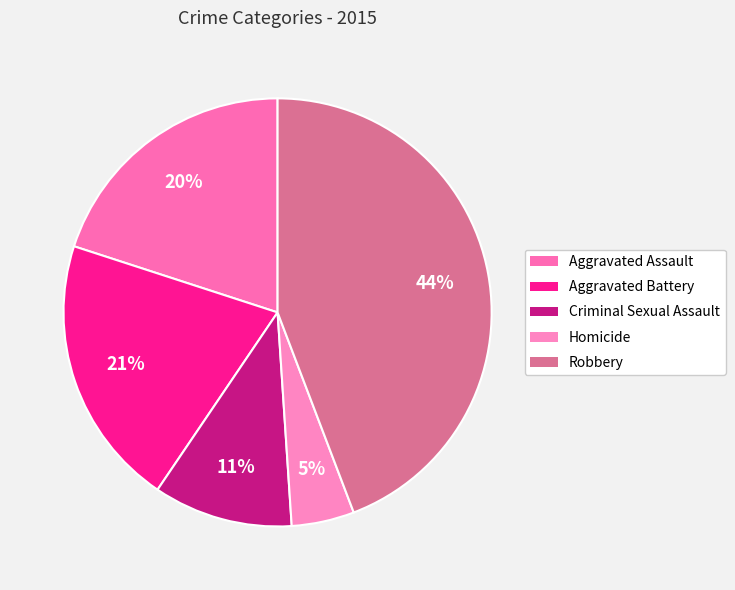

How many segments does this pie chart have?

5